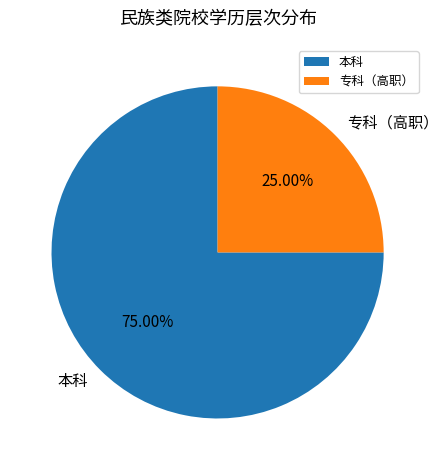

What percentage is the 本科 slice, to the nearest percent?

75%